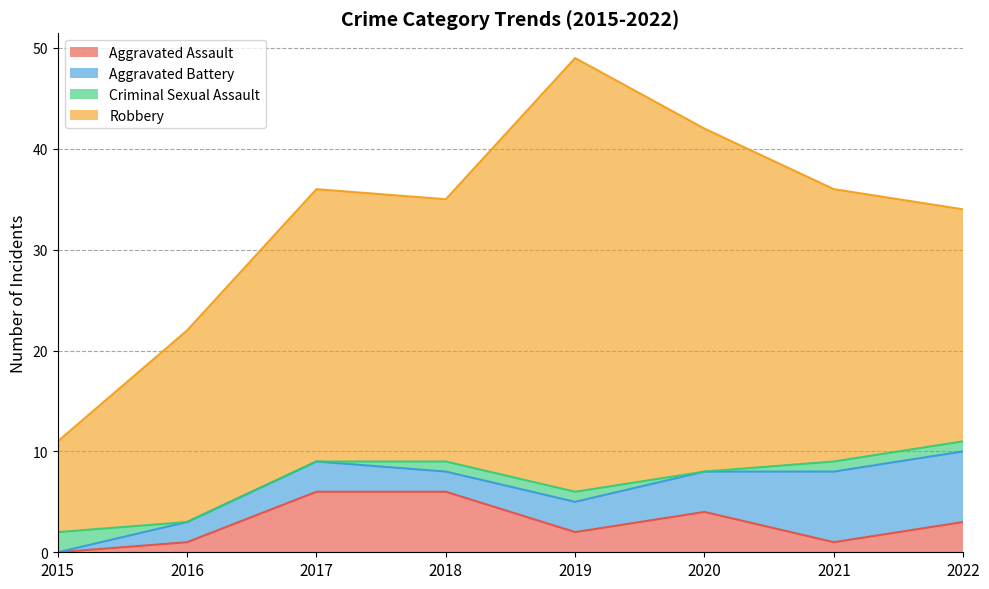

True or false: Aggravated Battery and Criminal Sexual Assault cross at least once.

True